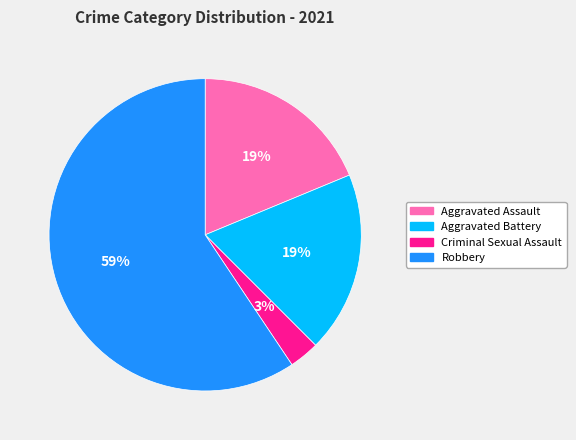

How many slices are in this pie chart?

4